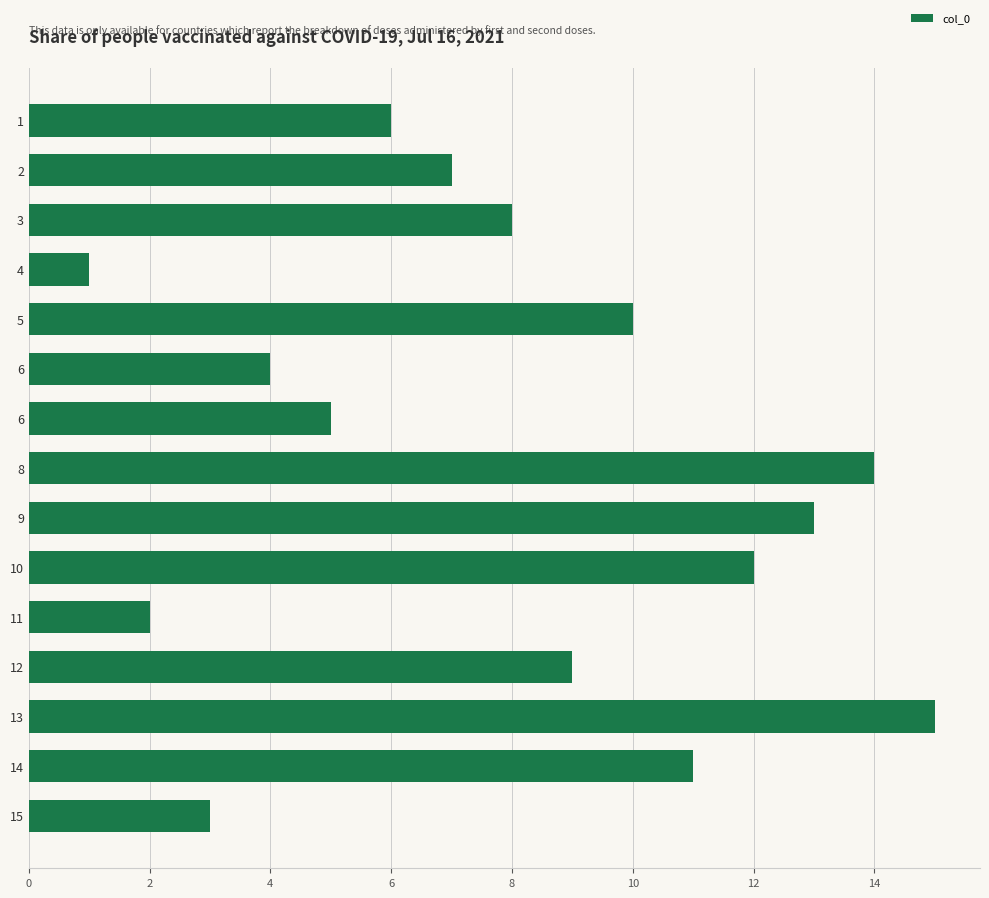

How many data points does each series have?

15